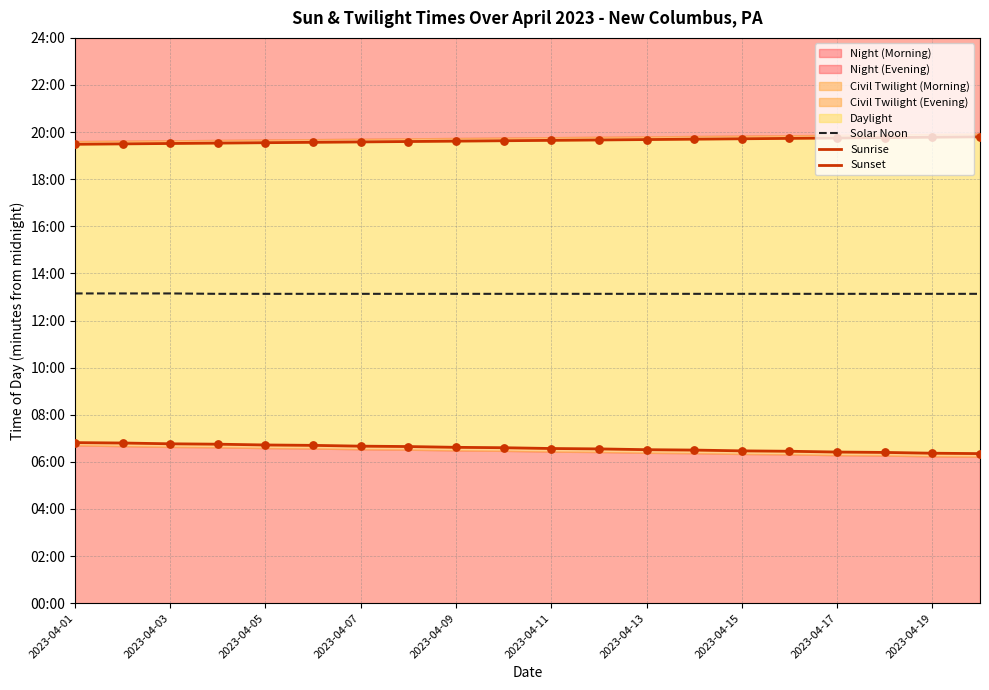

Which series contains the lowest Y value?

Sunrise